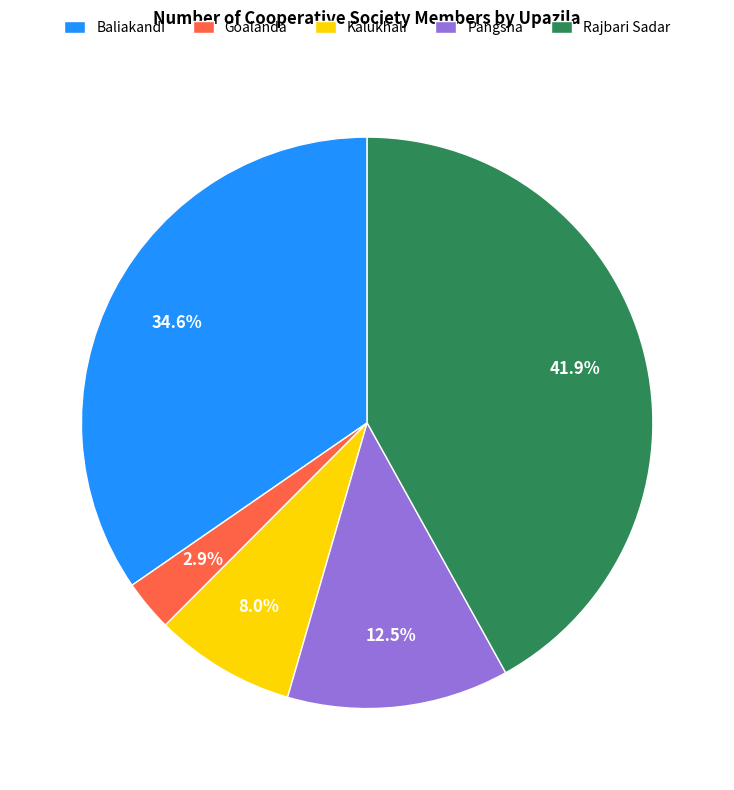

What percentage is the Kalukhali slice, to the nearest percent?

8%